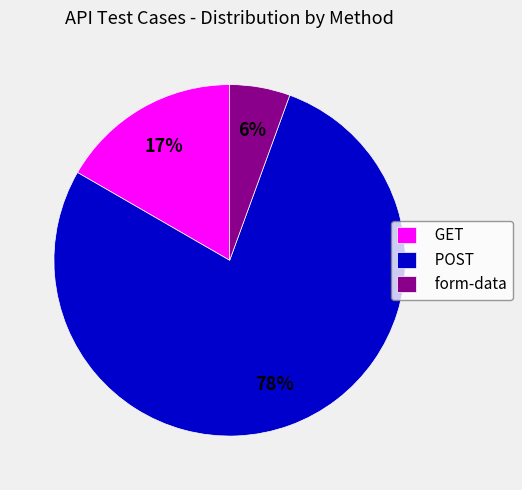

What percentage is the GET slice, to the nearest percent?

17%